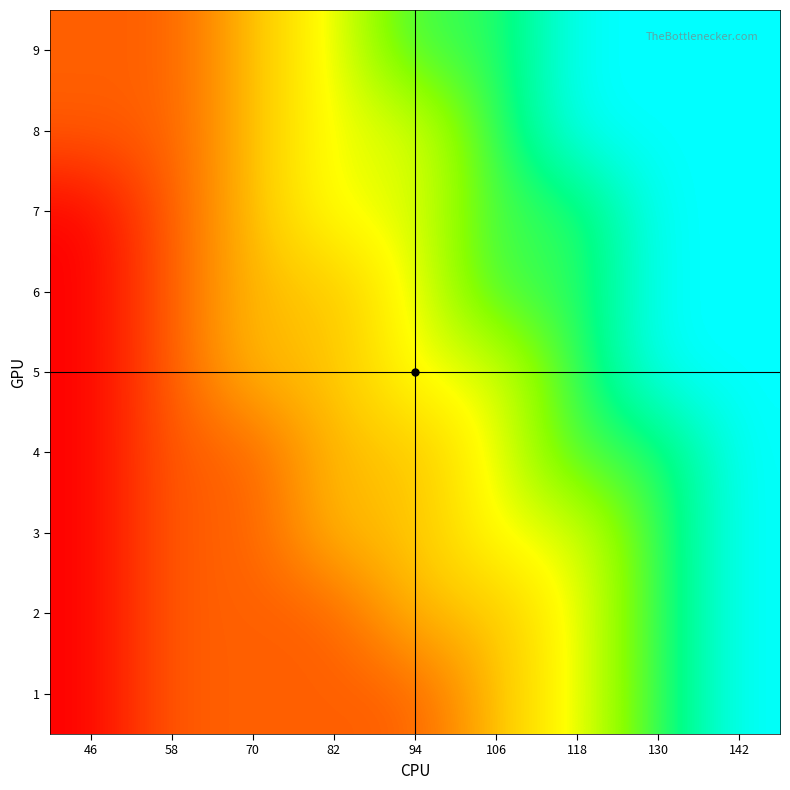

What is the total value across all series at 106?

47